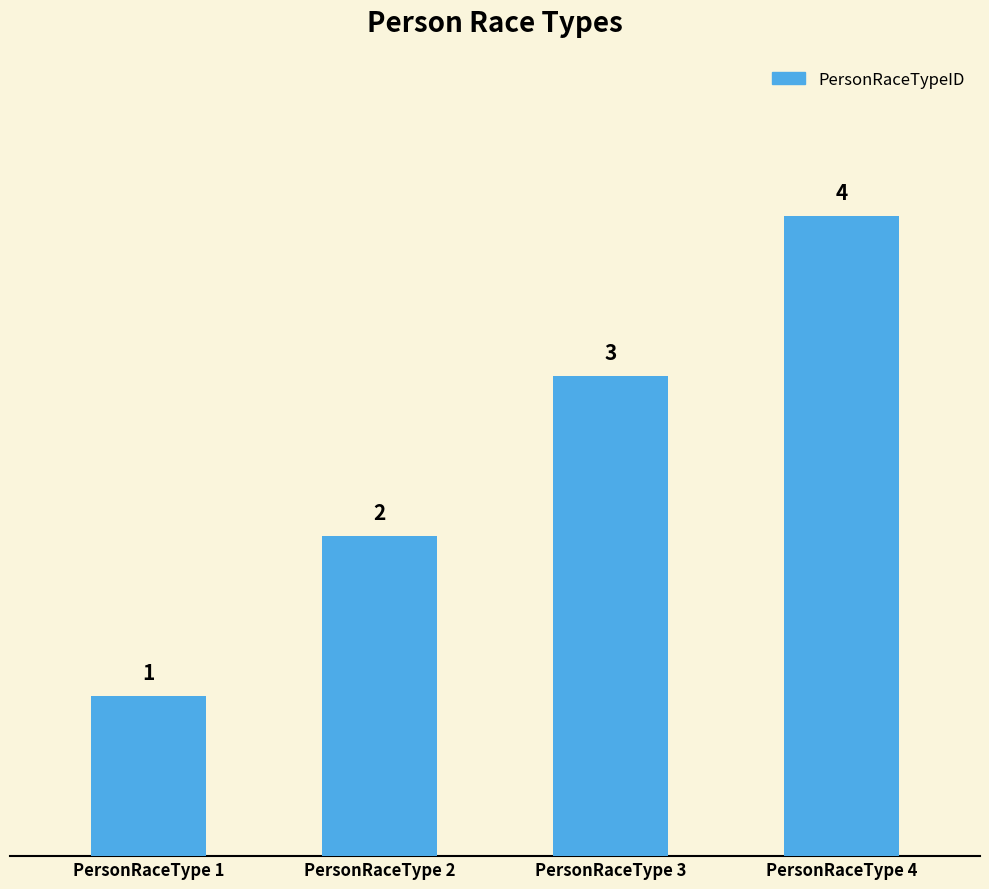

What is the difference between the values at PersonRaceType 2 and PersonRaceType 1?

1